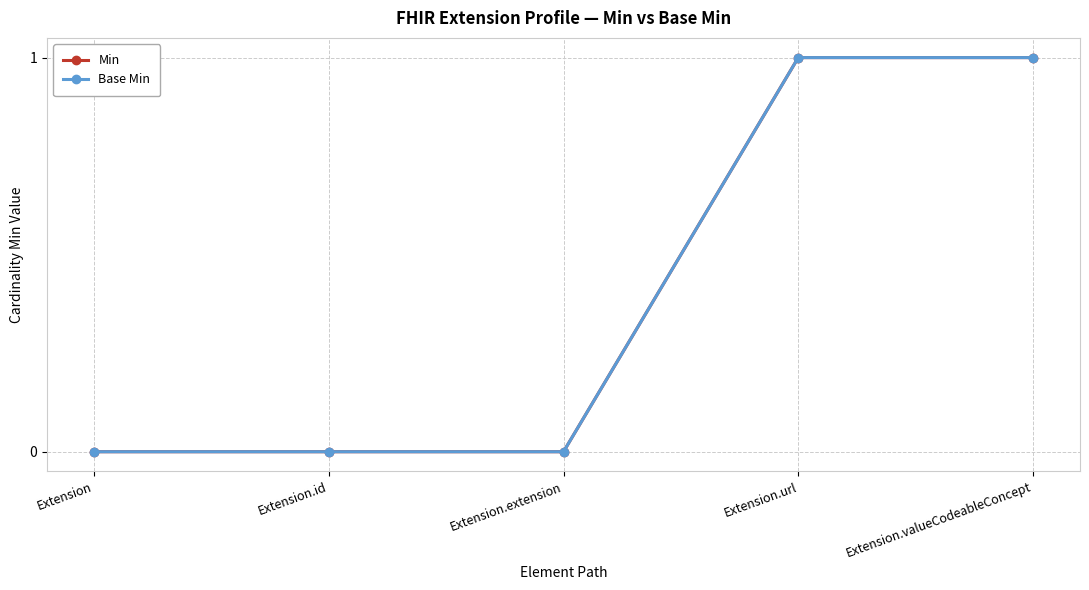

True or false: Base Min and Min cross at least once.

False